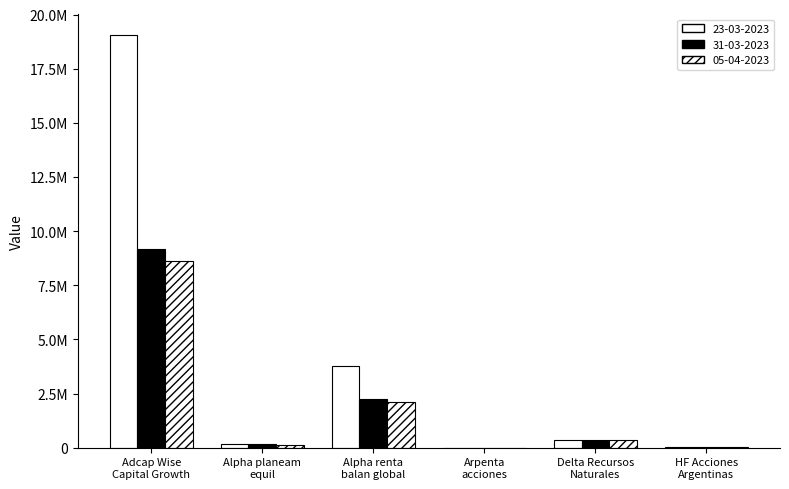

Are the bars grouped side by side (vs. stacked)?

Yes